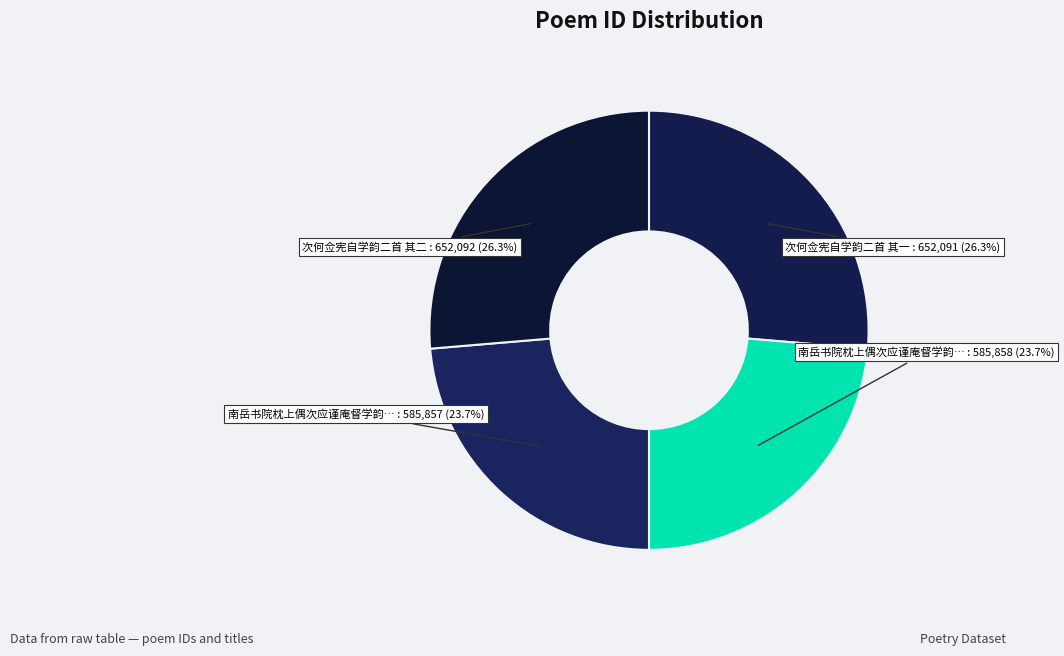

How many slices are in this pie chart?

4